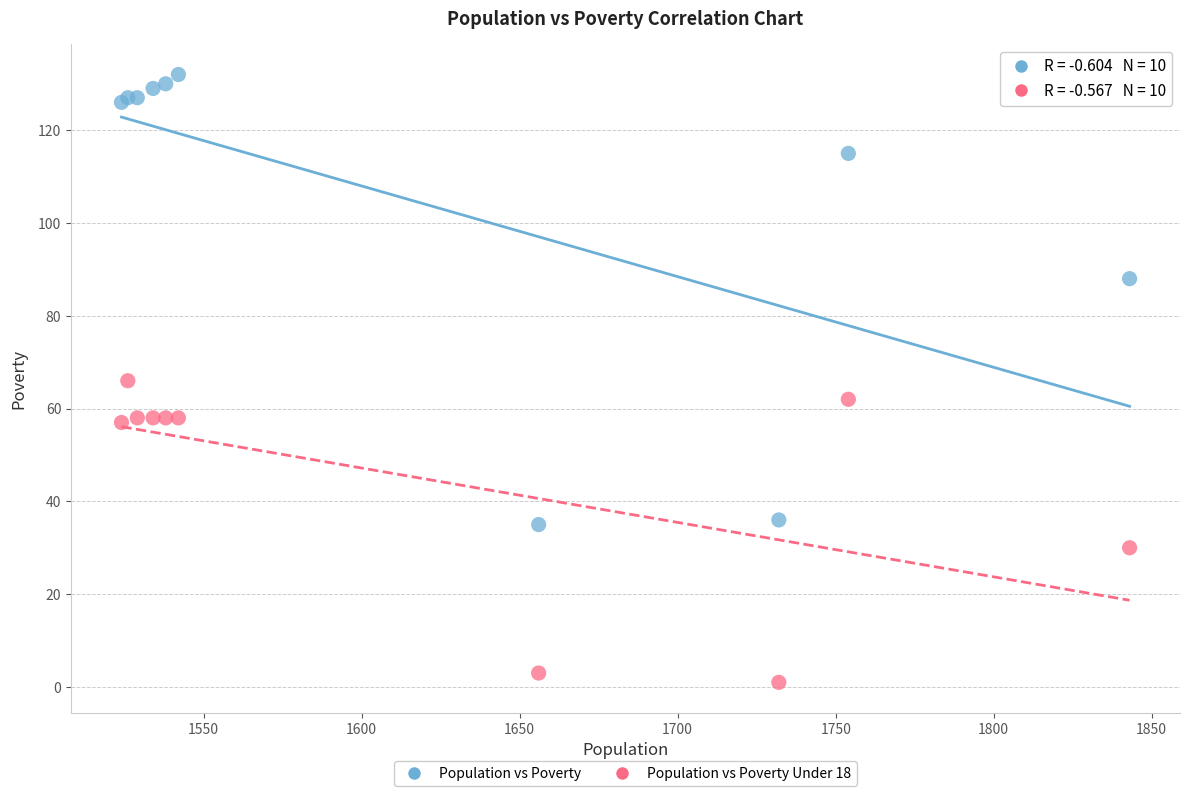

Which series contains the highest Y value?

Population vs Poverty